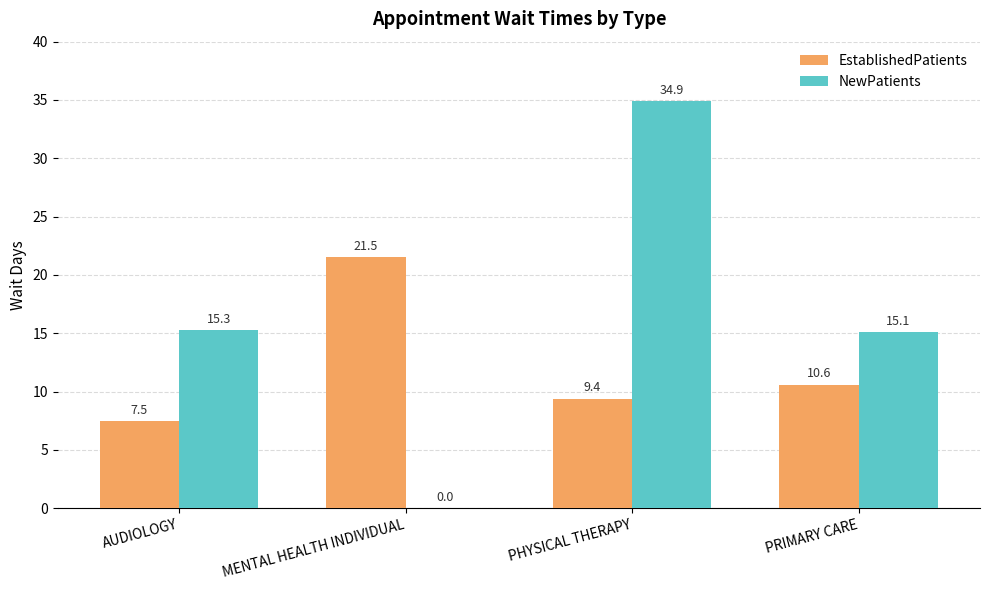

Does the chart contain stacked bars?

No